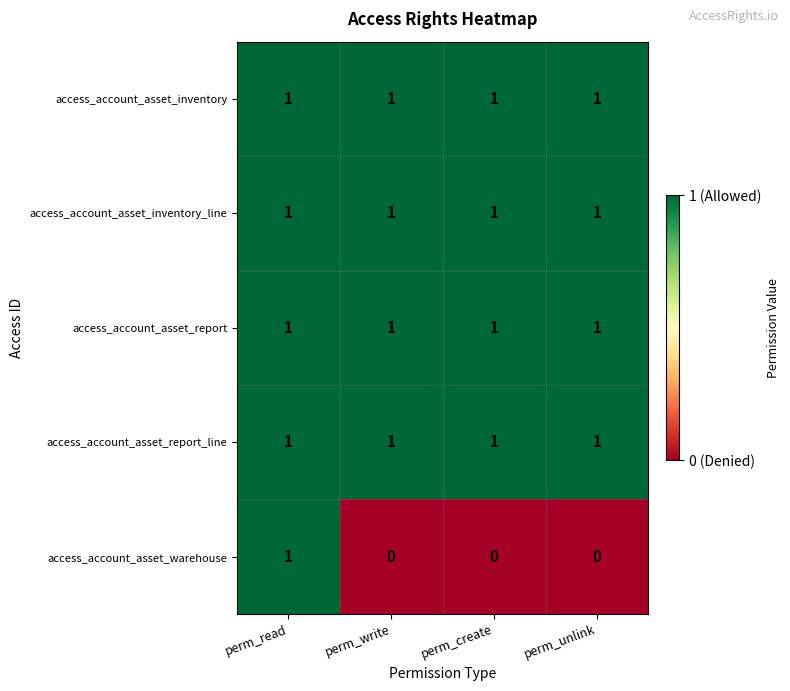

What is the spread (max minus min) of values at perm_create?

1